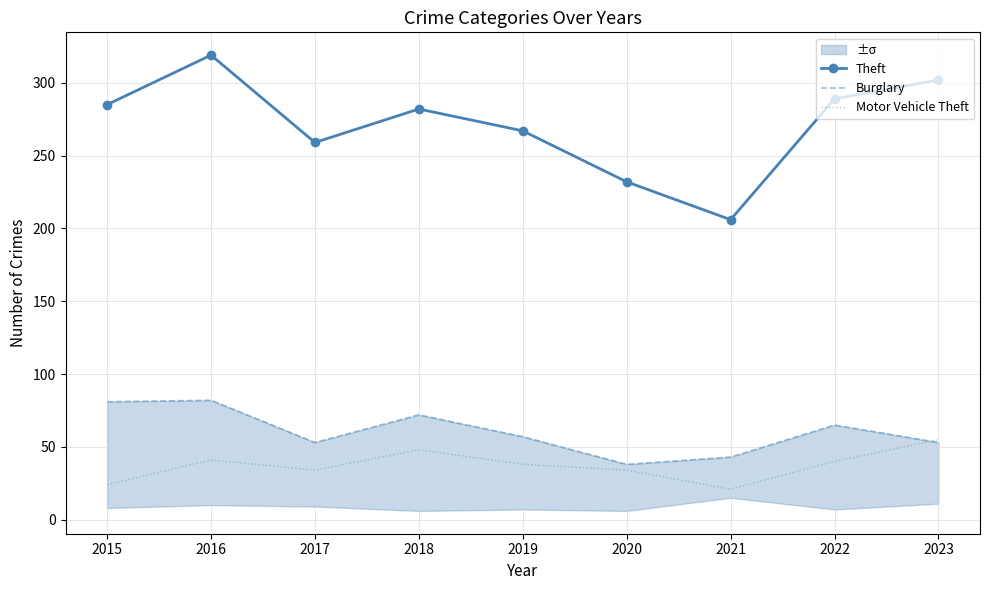

What is the difference between the maximum and second lowest values in the Motor Vehicle Theft series?

31